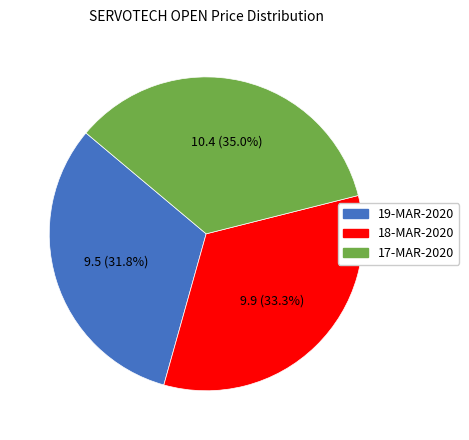

Which has a higher value, 17-MAR-2020 or 18-MAR-2020?

17-MAR-2020